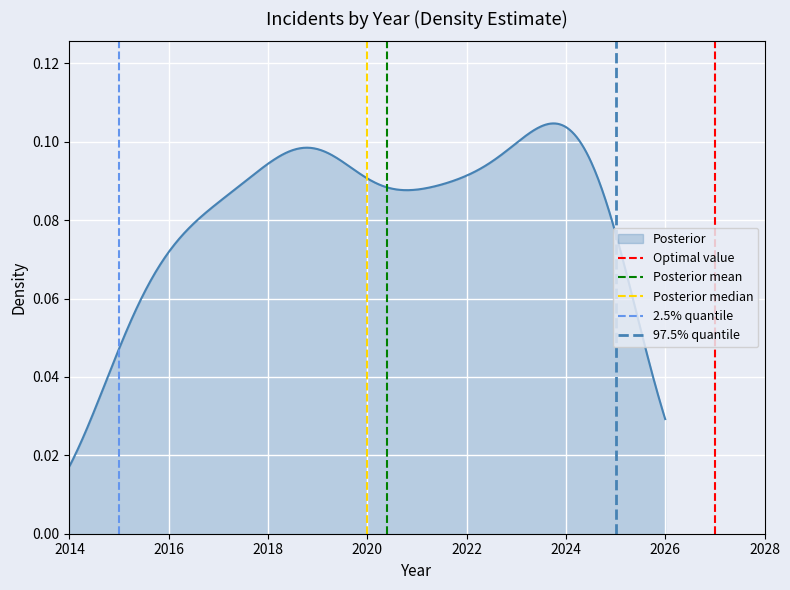

At which label is 97.5% quantile closest to 0?

2014